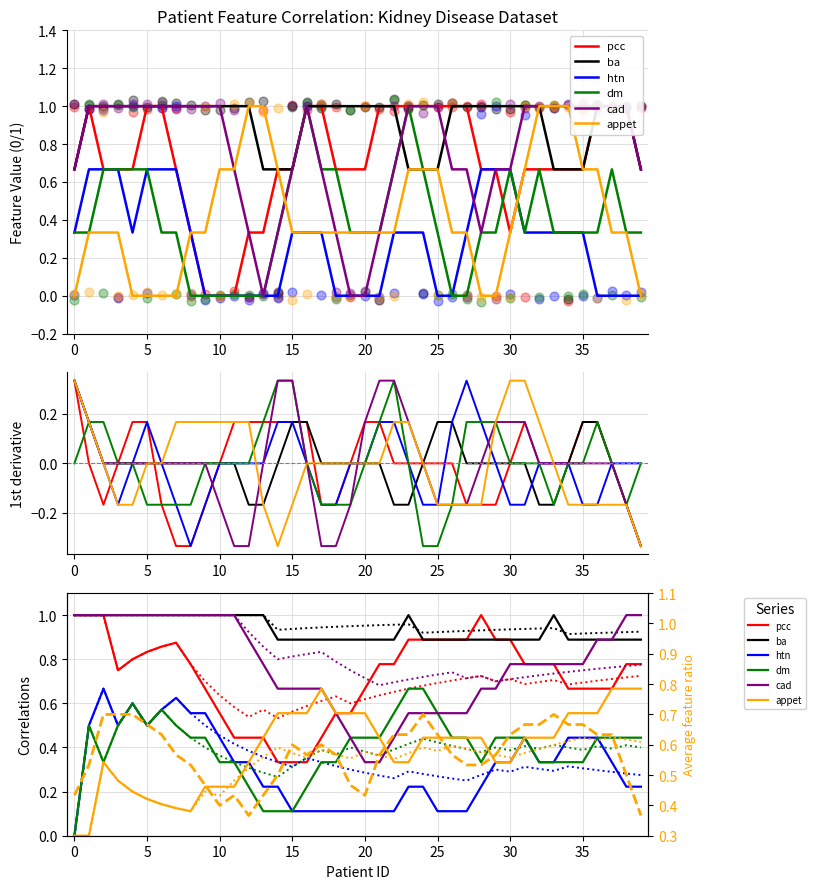

What are all the series names shown in the legend?

pcc, ba, htn, dm, cad, appet